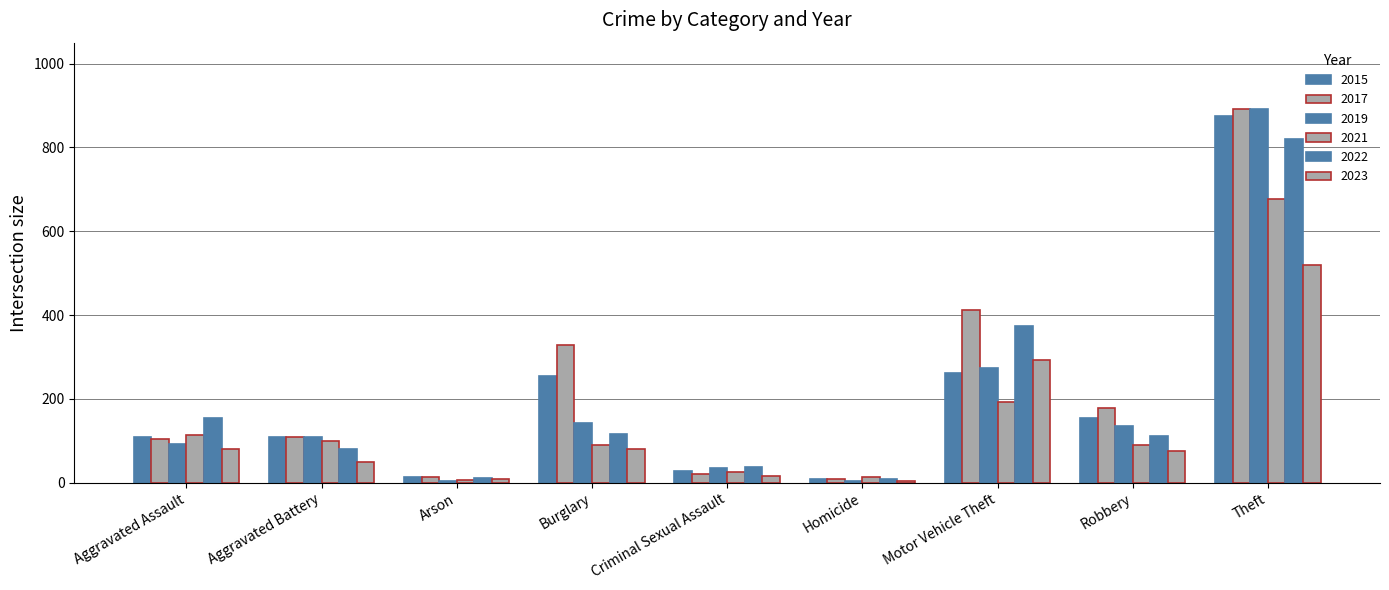

Rank the series at Criminal Sexual Assault from lowest to highest value.

2023, 2017, 2021, 2015, 2019, 2022